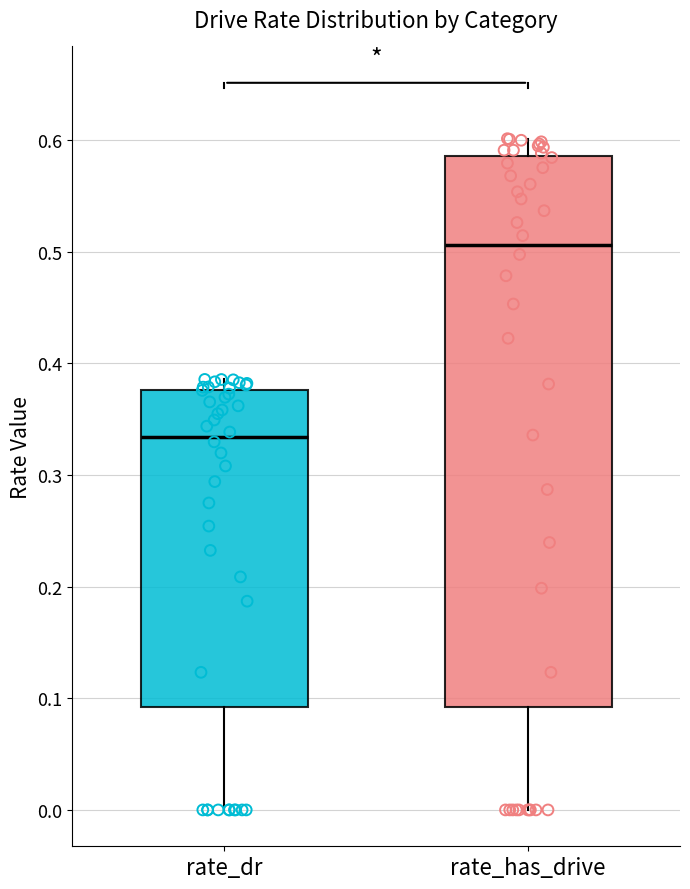

Comparing the boxes themselves (not the whiskers), which one is the tallest?

rate_has_drive